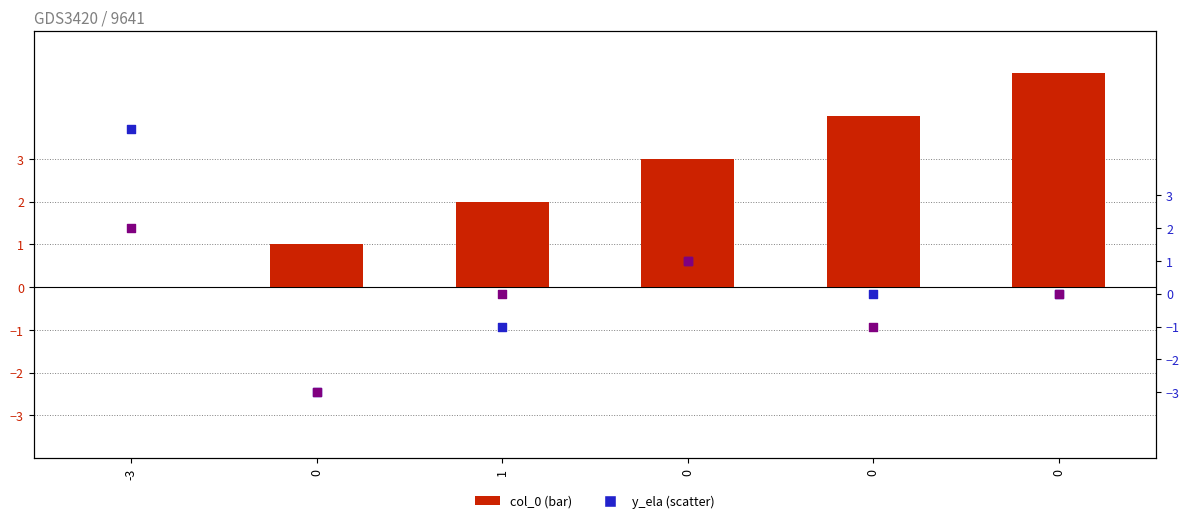

At which category is the sum across all series the highest?

-3